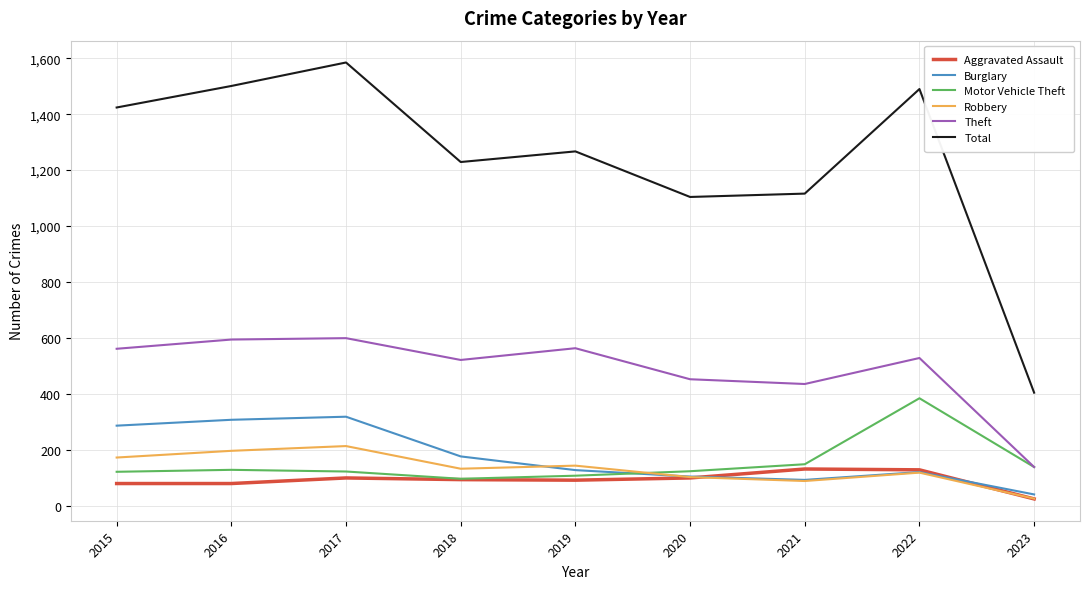

Does the chart have visible grid lines?

Yes